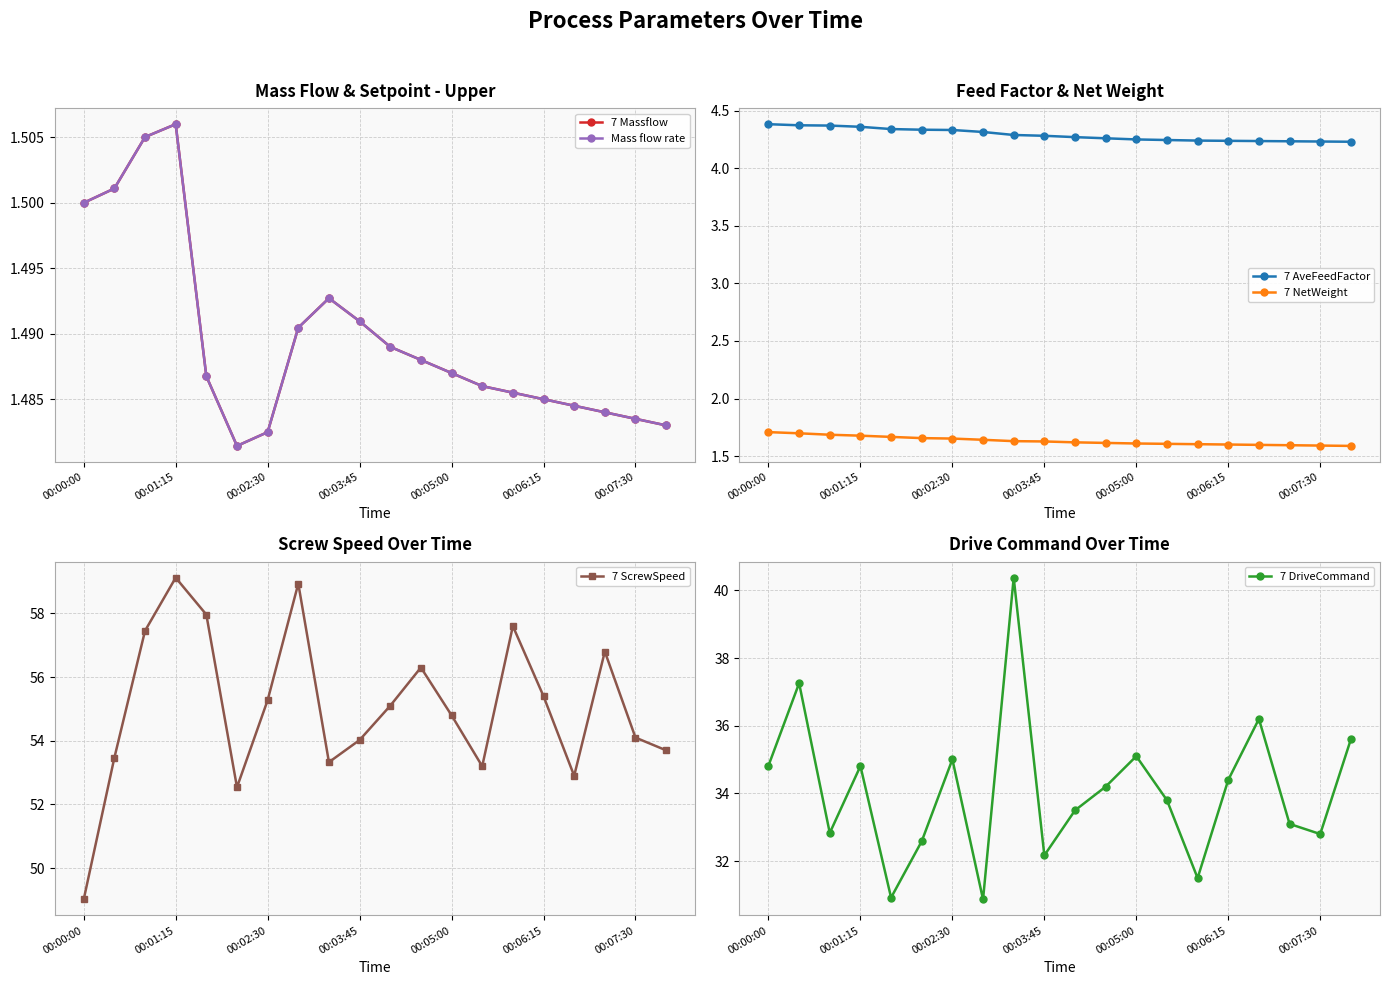

What is the highest value of the Mass flow rate series?

1.5